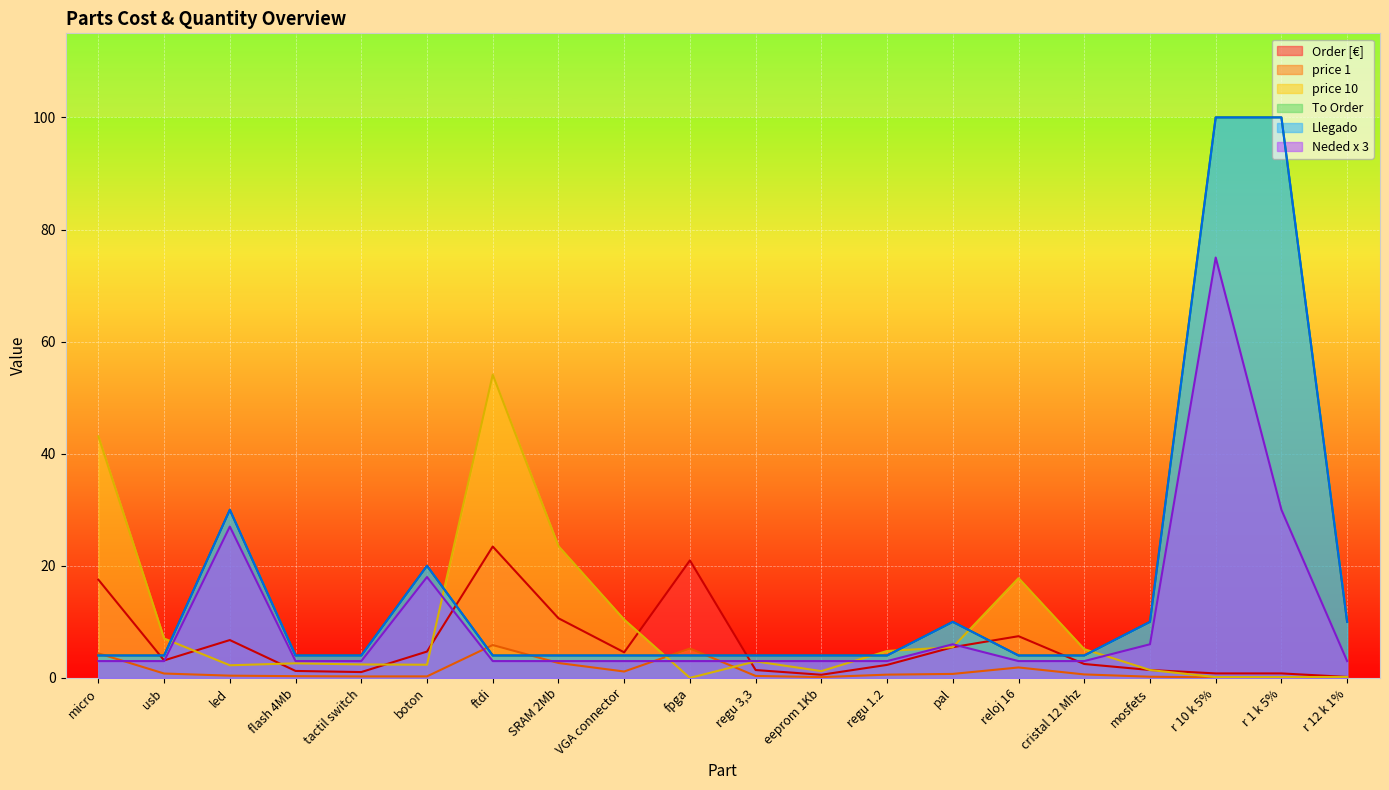

What is the spread (max minus min) of values at SRAM 2Mb?

20.8